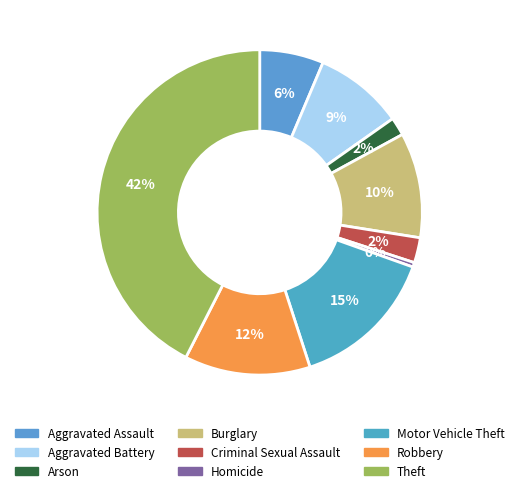

What is the largest slice in the pie chart?

Theft